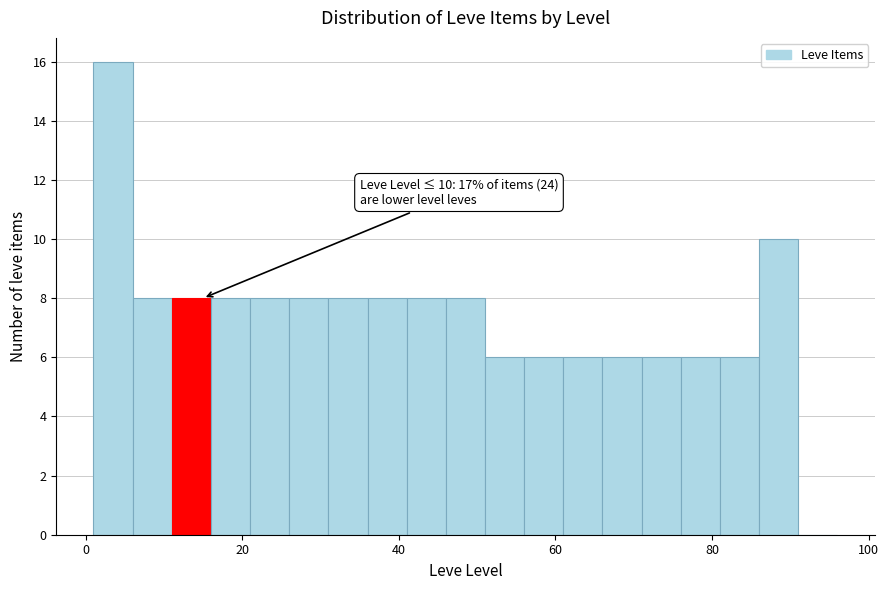

Read against the x-axis, roughly where is the centre of the tallest bar?

4